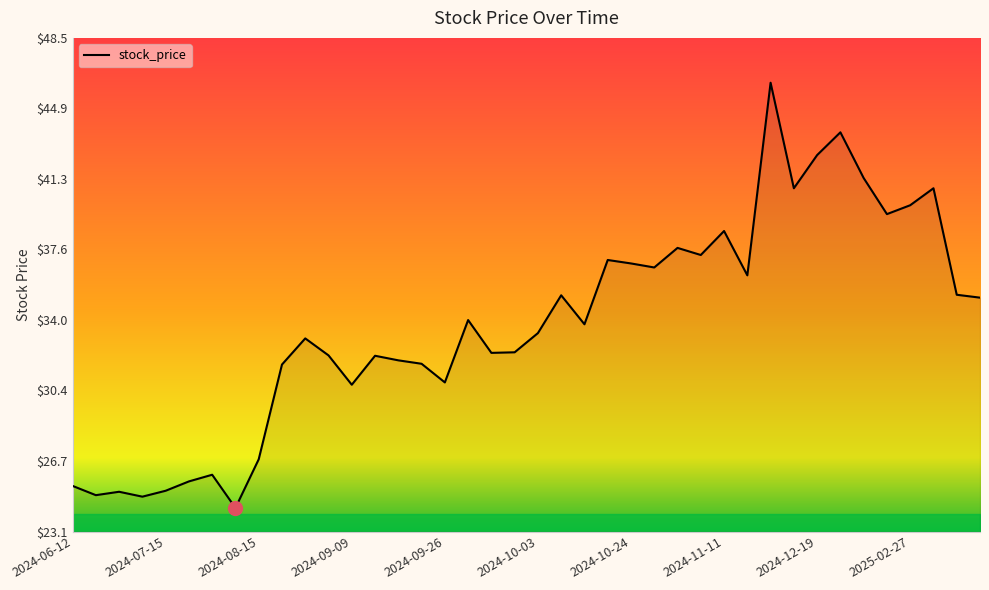

What is the smallest value displayed?

24.3